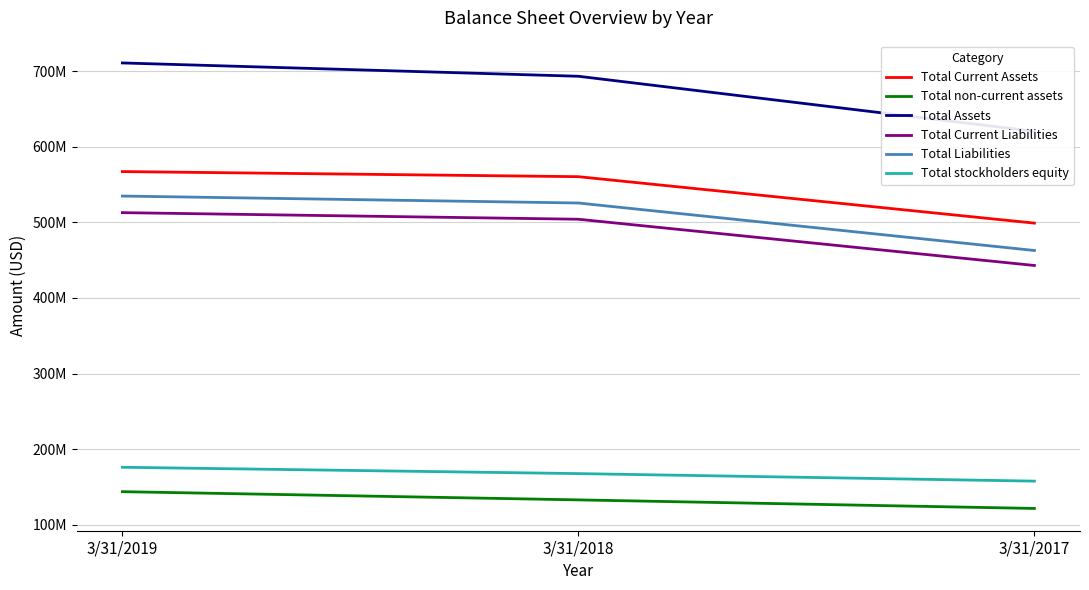

The value of Total Current Liabilities at 3/31/2019 is 512880000. True or false?

True